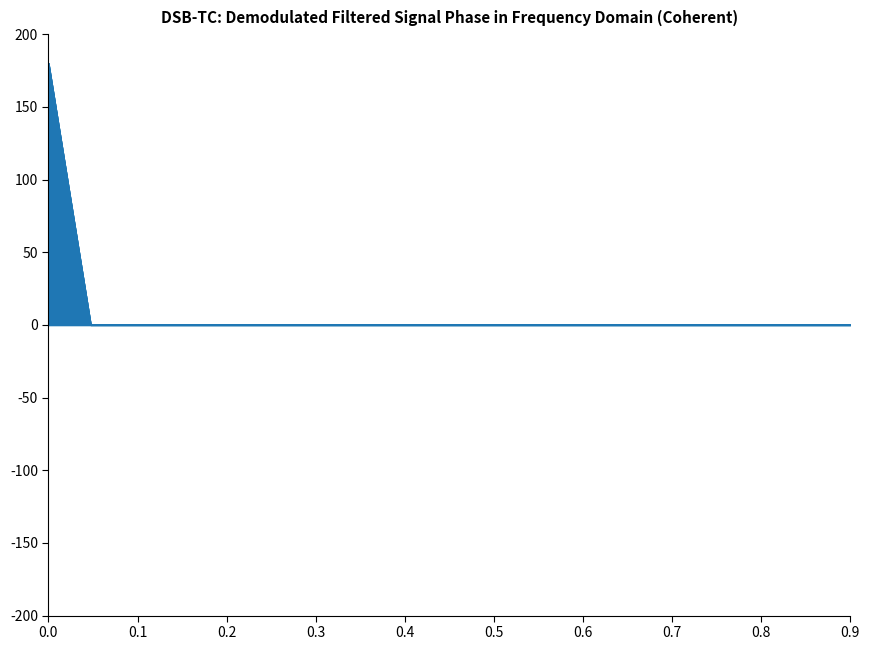

Which category has the lowest value in the revenue_line series?

0.1